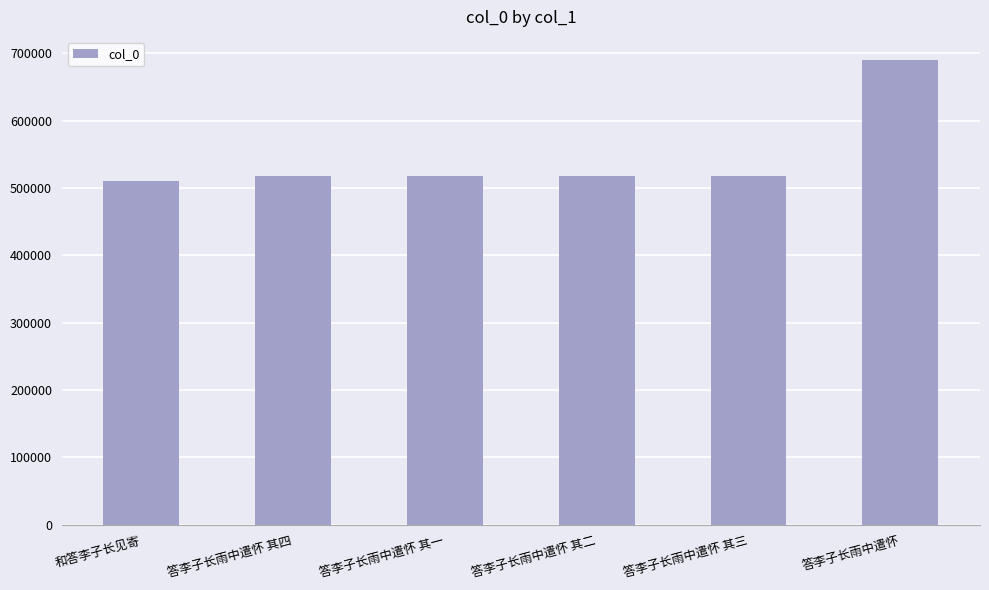

What value does the data have at 答李子长雨中遣怀 其四, to the nearest 50?

518750